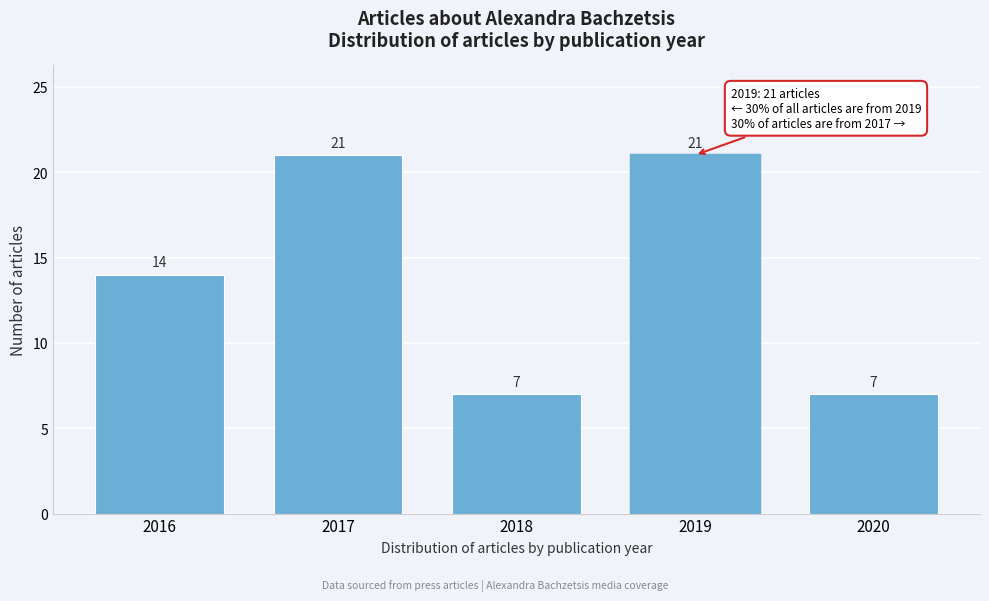

Reading right to left, transcribe all the data shown in this chart.

7	21	7	21	14